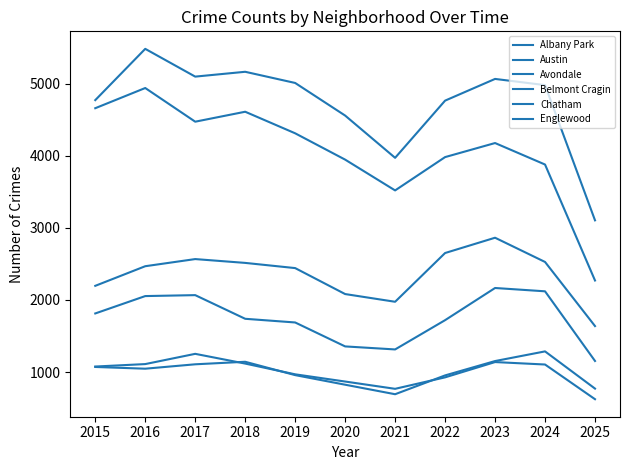

In Austin, how many points are lower than both neighbors (excluding endpoints)?

2